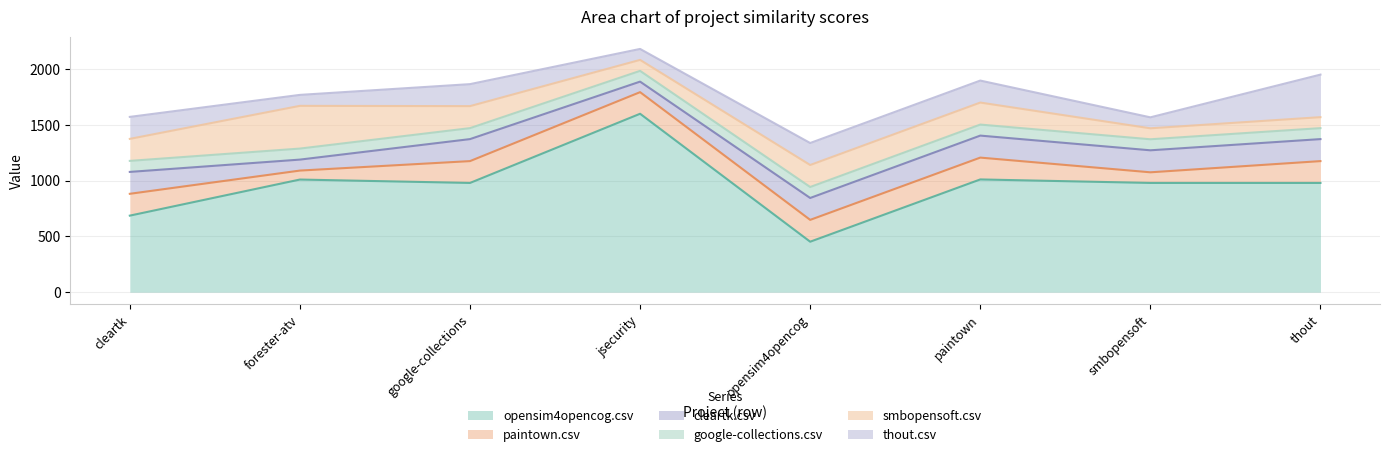

What position from the right is thout.csv?

1